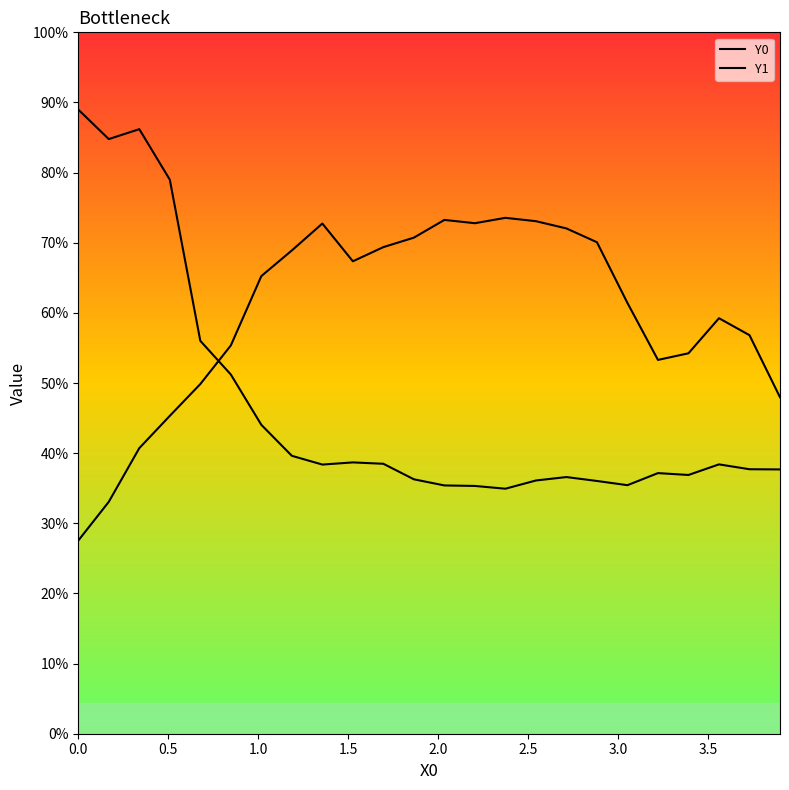

Rank the series by their average value, from highest to lowest.

Y0, Y1